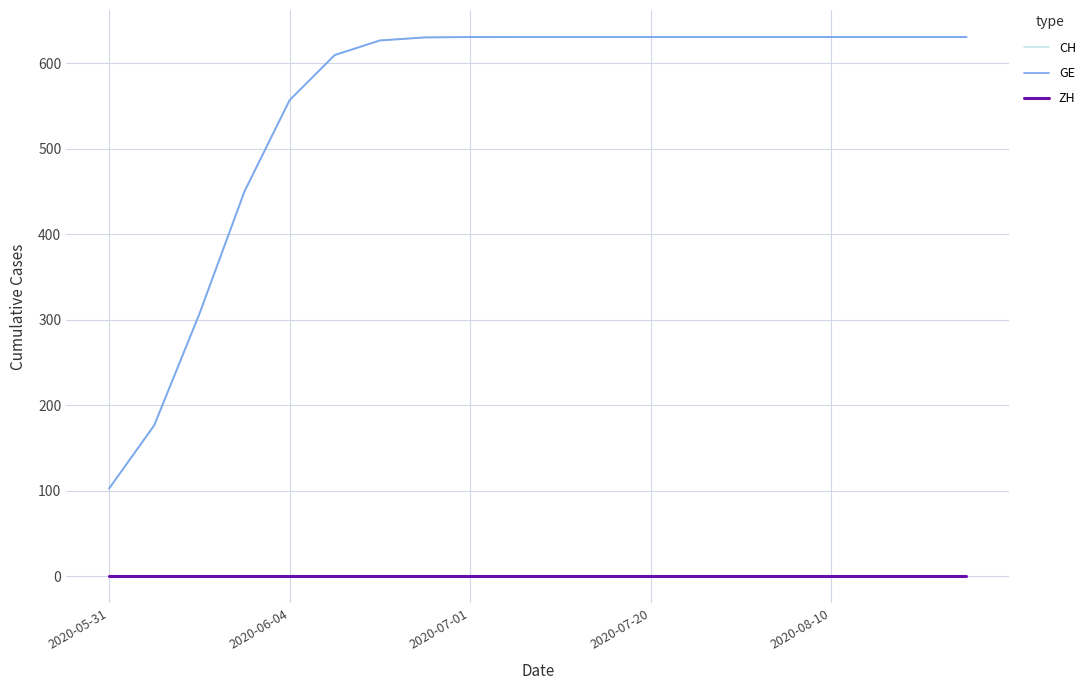

Is this an area chart (filled region under the line)?

No